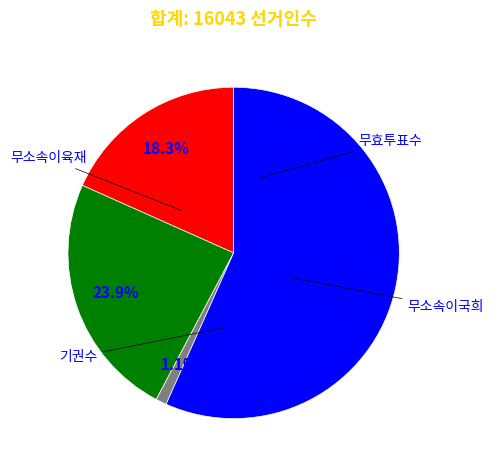

How many segments does this pie chart have?

4